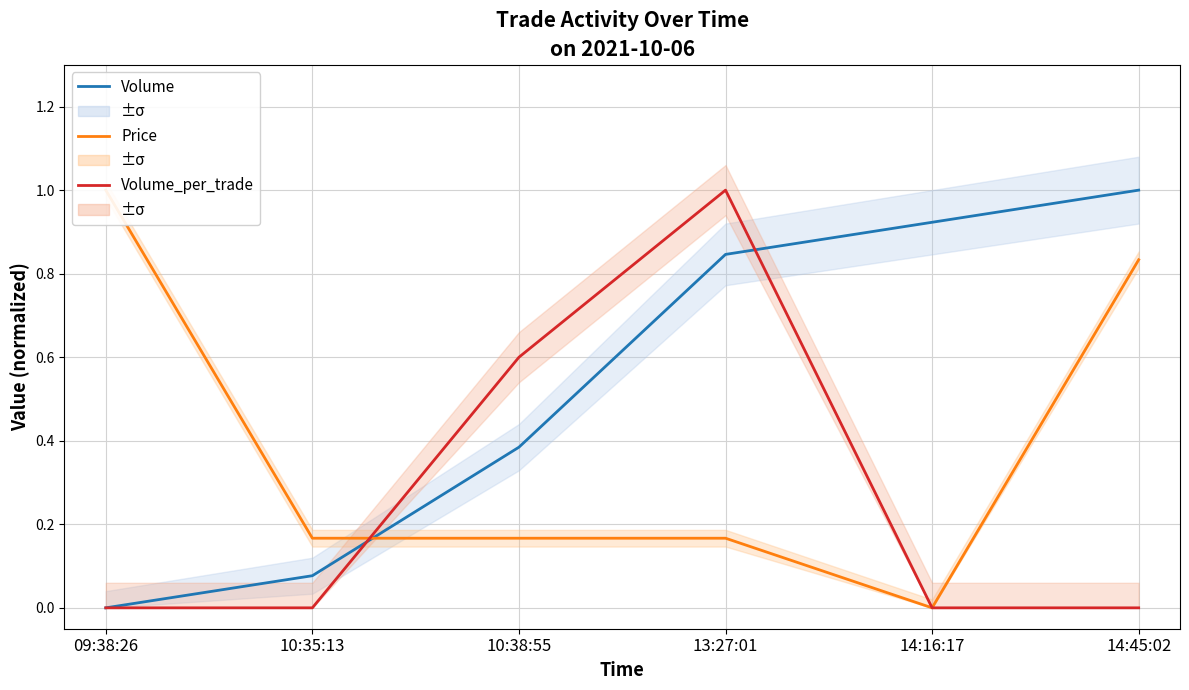

Which series has the largest total across all categories?

Volume